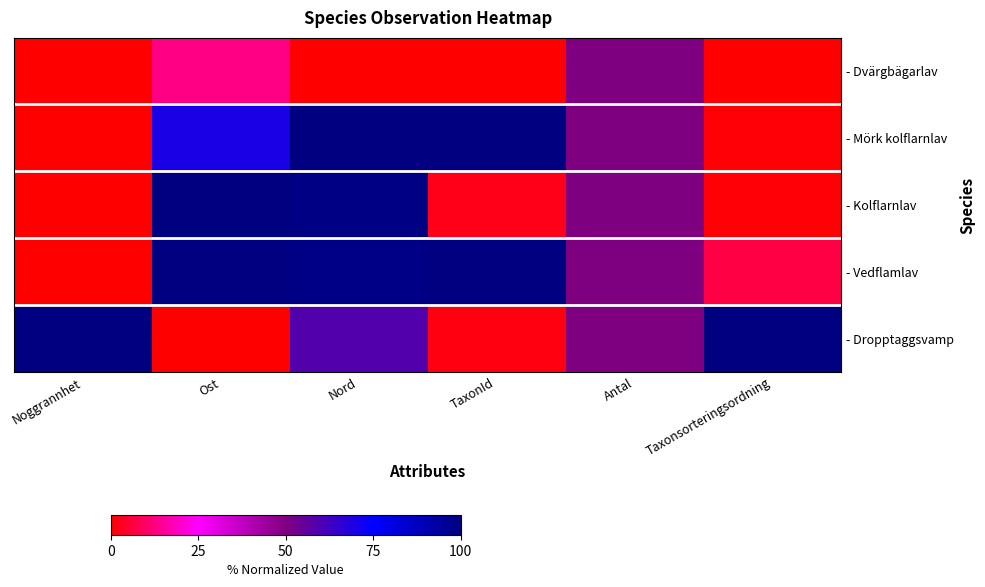

Which series changed the most between Nord and Taxonsorteringsordning?

- Mörk kolflarnlav